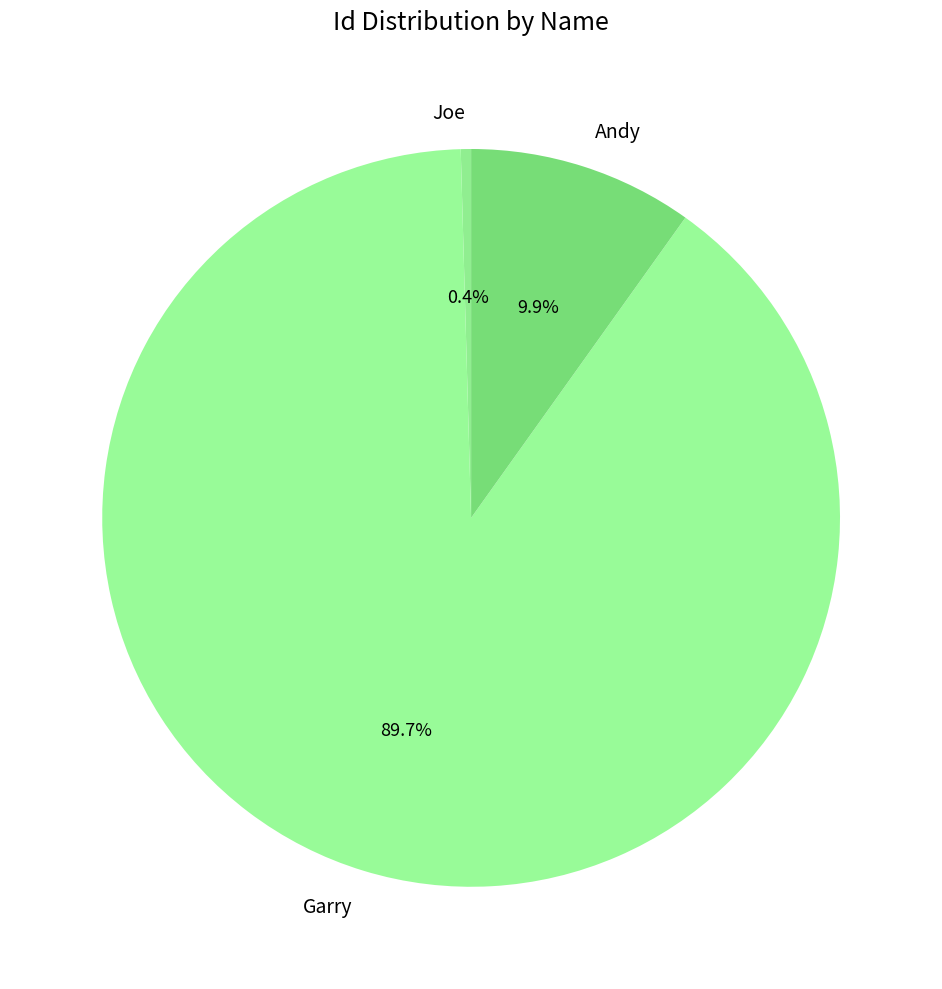

Which category has the biggest portion of the pie?

Garry